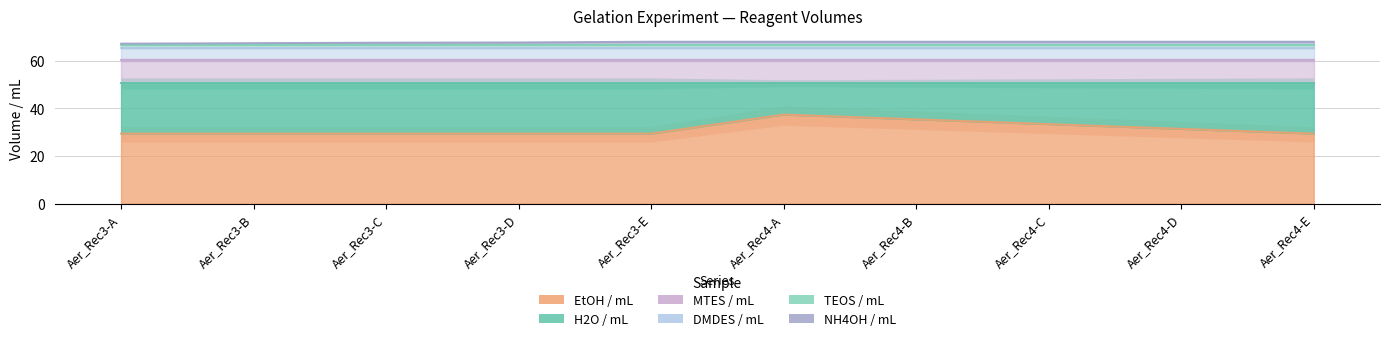

What is the label of the 7th point from the right?

Aer_Rec3-D